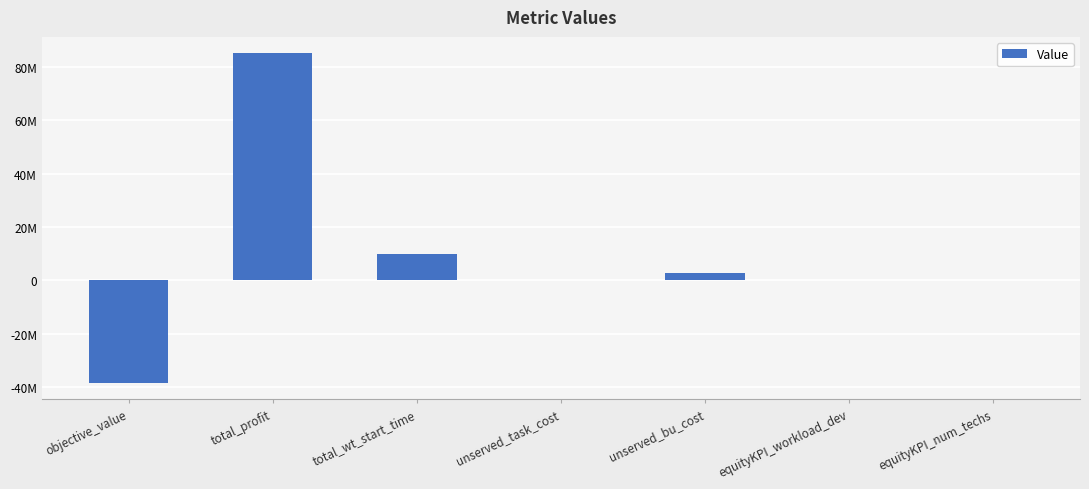

What is the difference between the maximum and second lowest values?

84999914.2